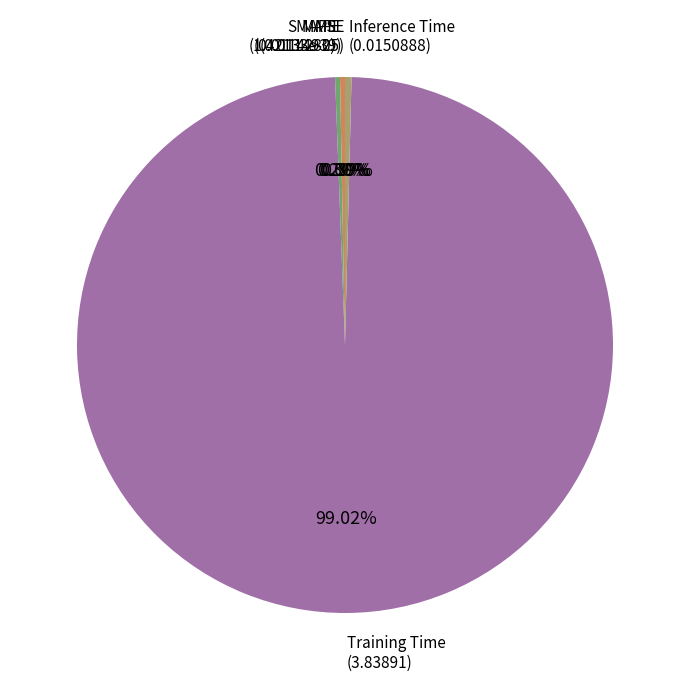

Is there a majority slice in this chart?

Yes